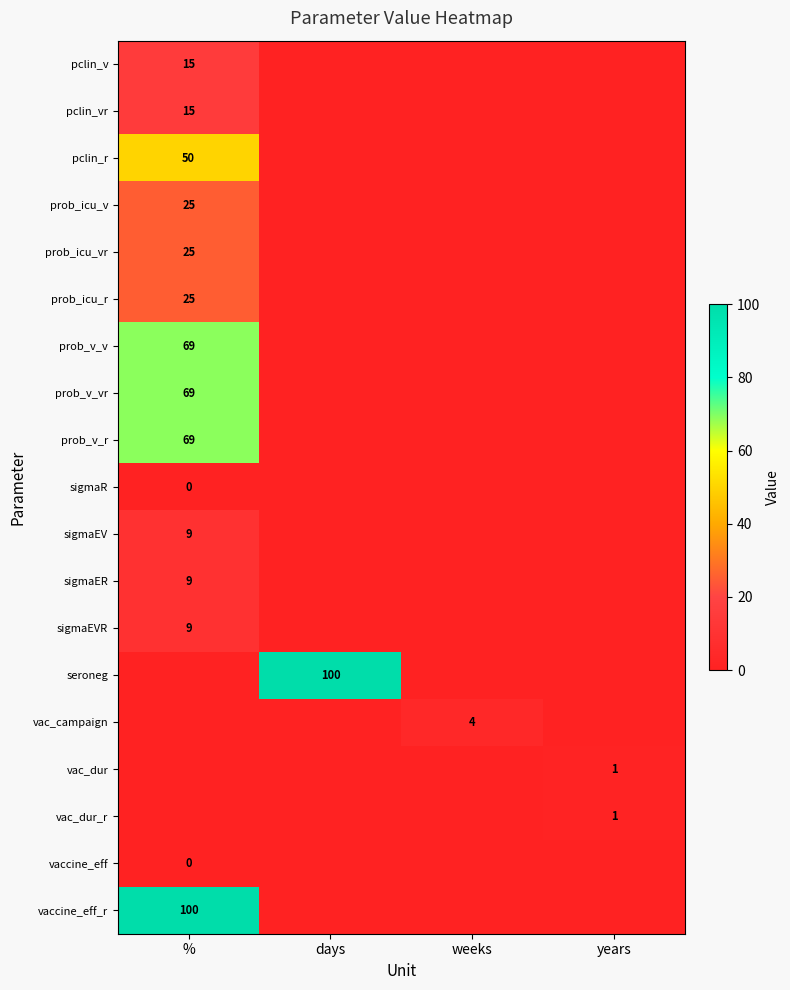

What is the difference between the pclin_v values at % and days?

15